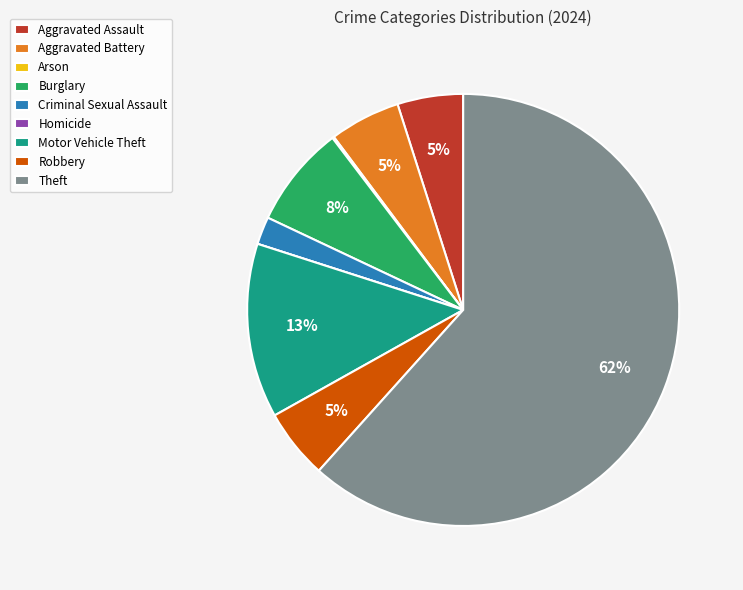

Which category has the biggest portion of the pie?

Theft